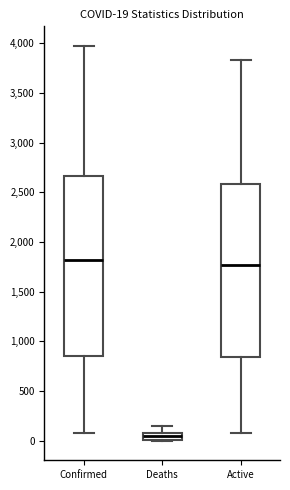

Comparing the boxes themselves (not the whiskers), which one is the tallest?

Confirmed